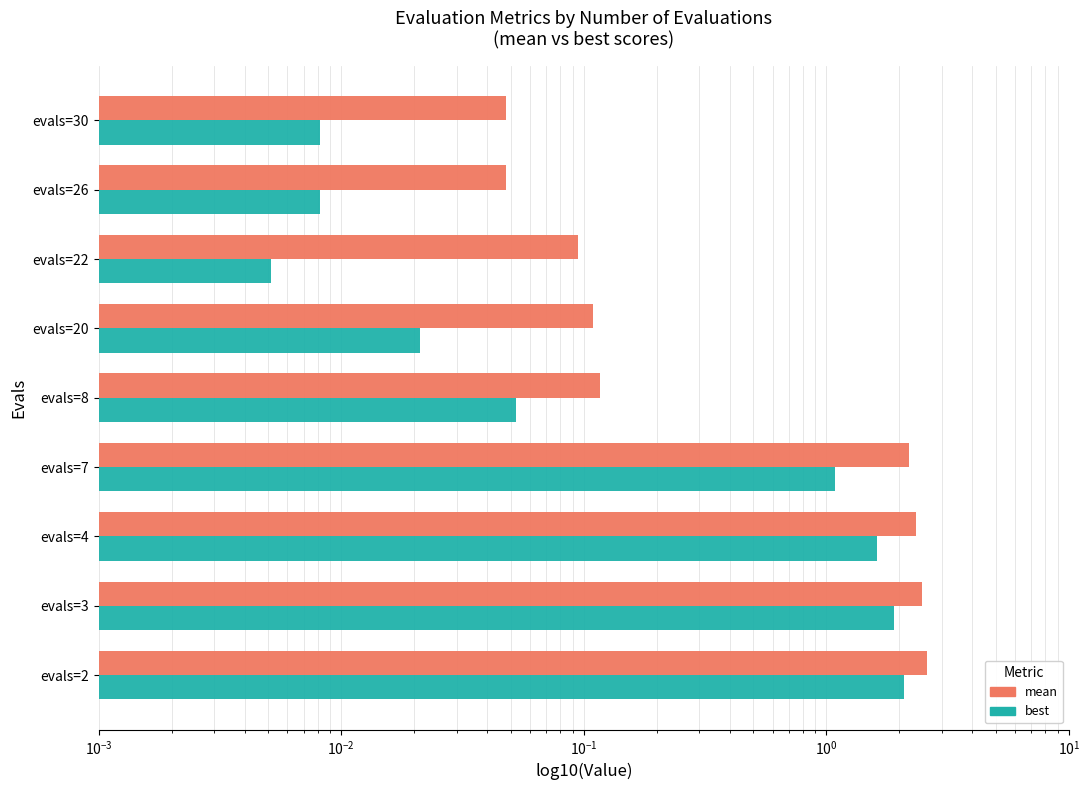

Rank the series at evals=3 from highest to lowest value.

mean, best